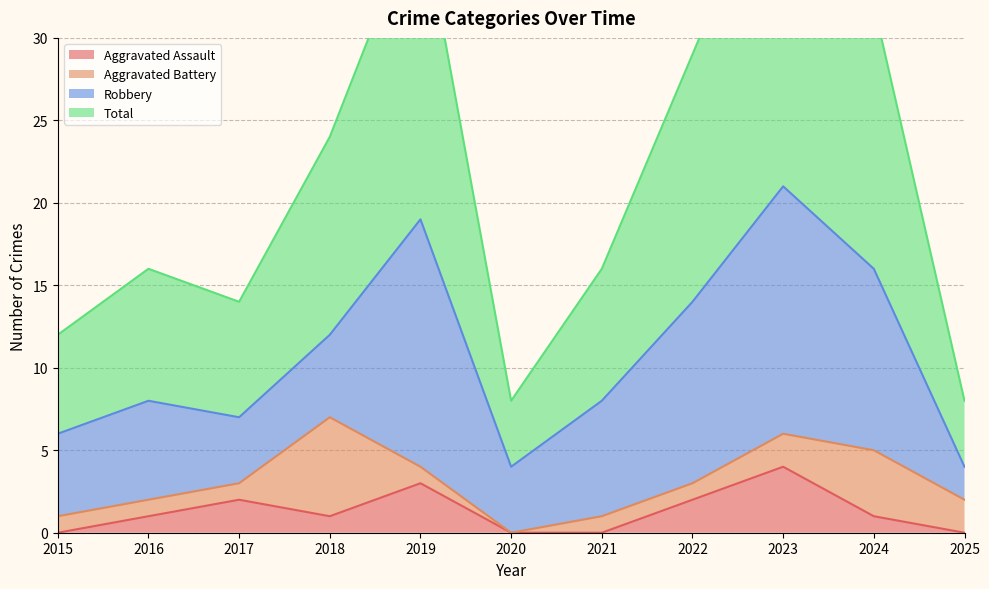

The Aggravated Assault series shows 0 at 2025. True or false?

True